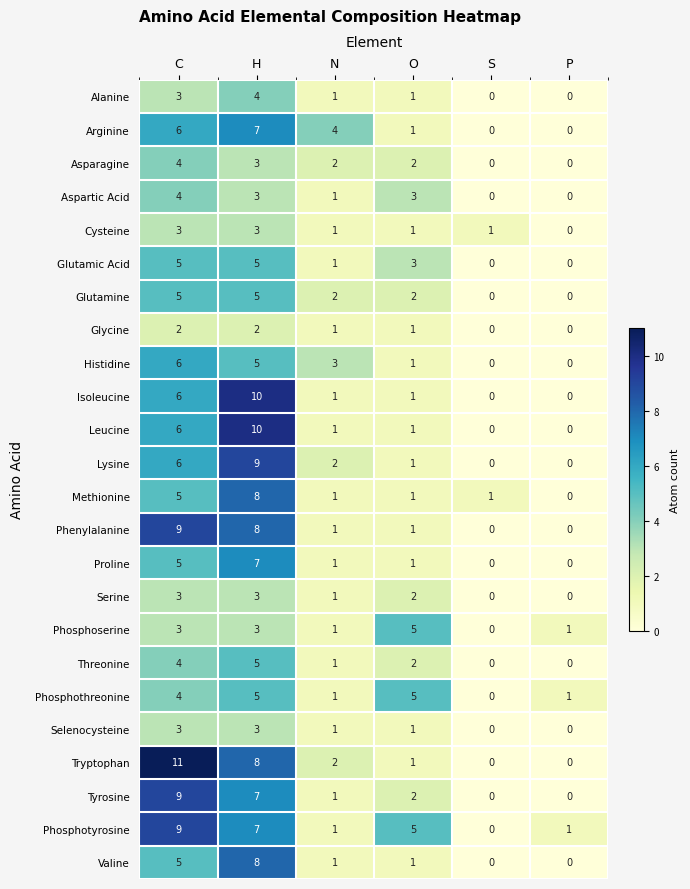

Count the number of categories in the chart.

6